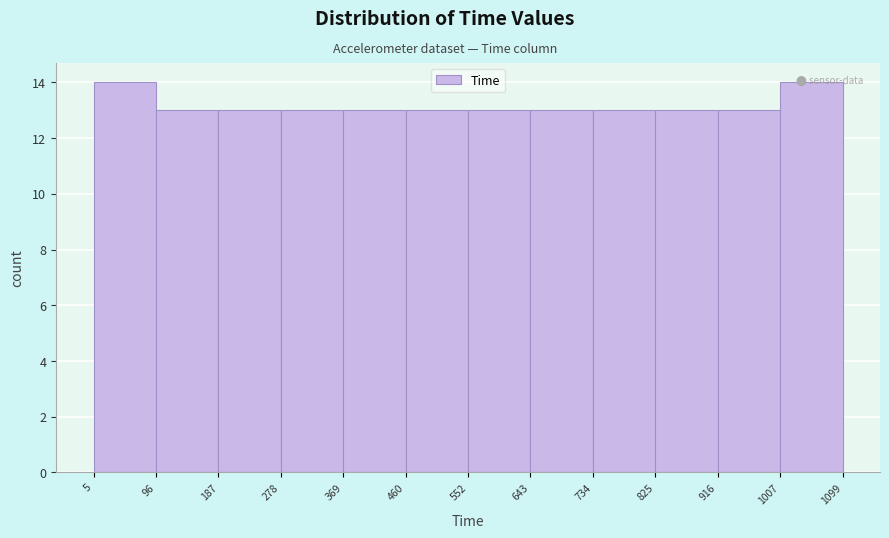

Reading left to right, list every bar in this chart as the range it spans on the x-axis followed by its height. The values are not printed on the chart, so give them approximately, as read against the axis.

5 to 96: 14
96 to 187: 13
187 to 278: 13
278 to 369: 13
369 to 460: 13
460 to 552: 13
552 to 643: 13
643 to 734: 13
734 to 825: 13
825 to 916: 13
916 to 1007: 13
1007 to 1099: 14